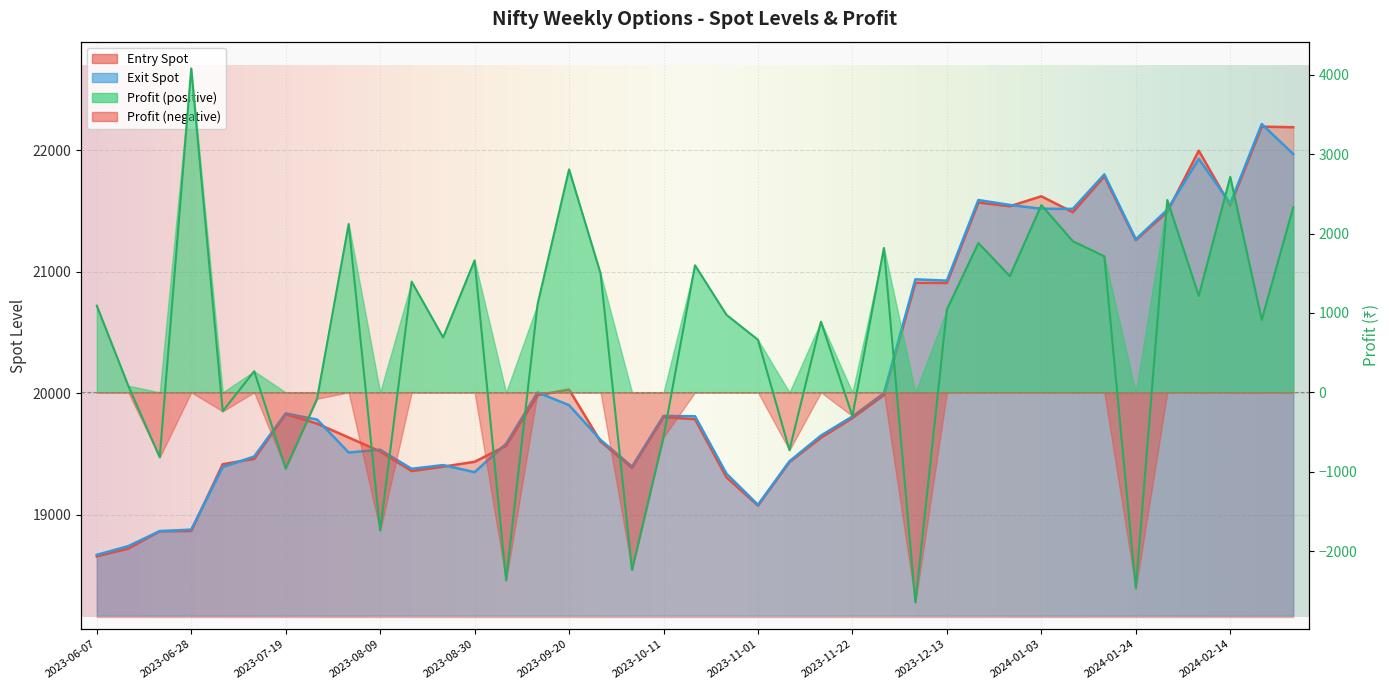

True or false: Exit Spot and Profit cross at least once.

False